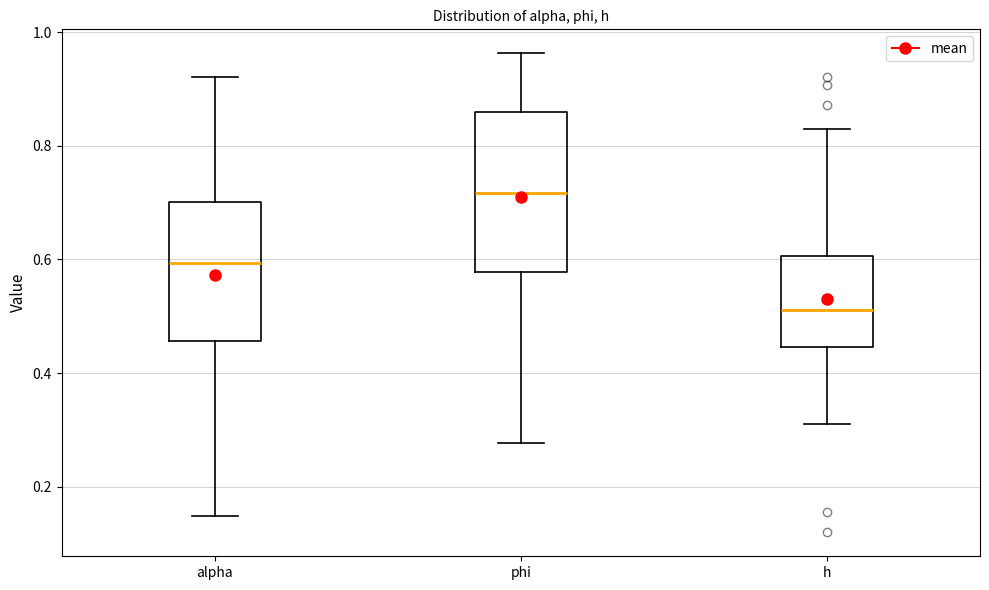

Which box has the lowest median line?

h